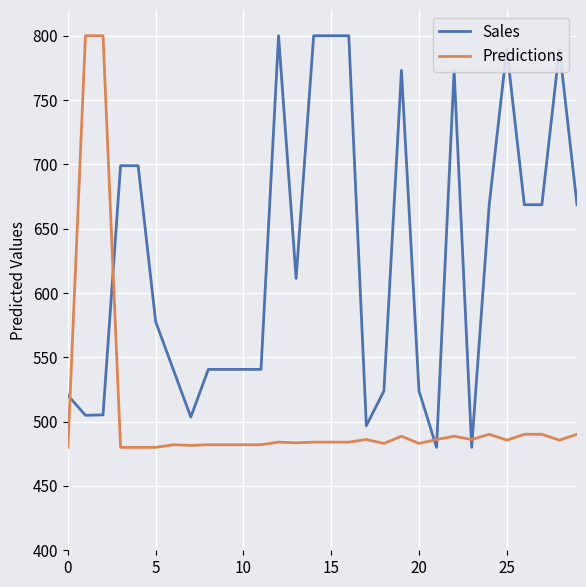

What is the maximum value shown in the chart?

800.0